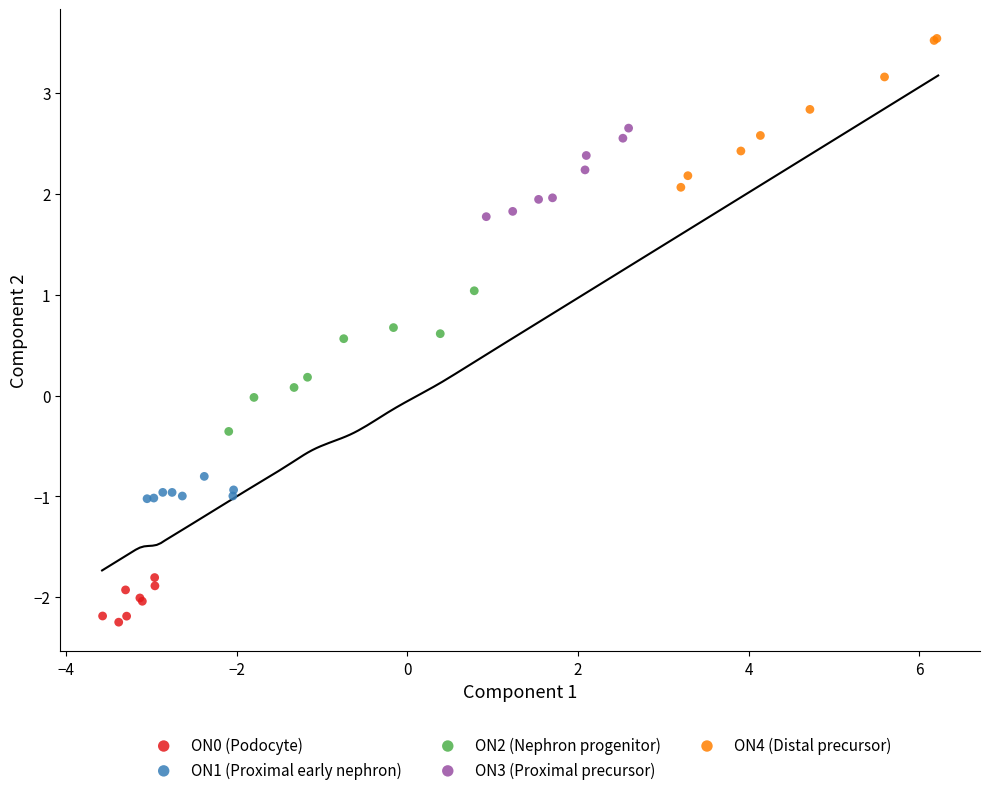

Which series reaches the maximum Y coordinate?

ON4 (Distal precursor)